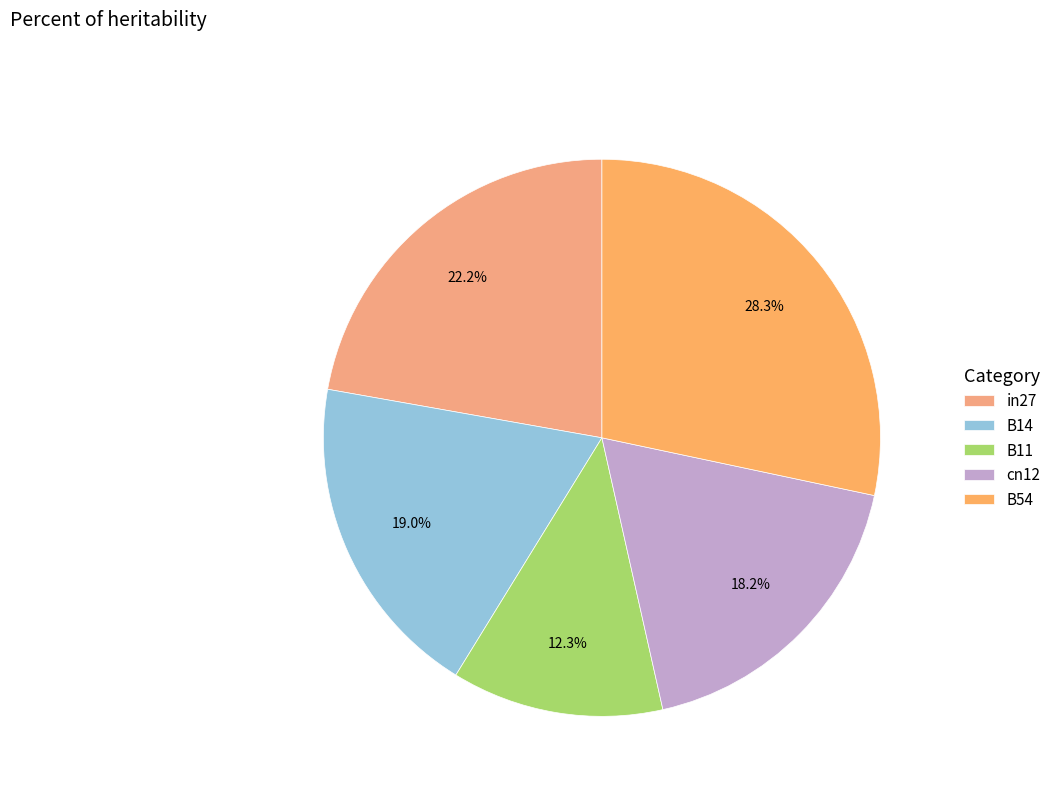

Between in27 and B11, which is larger?

in27